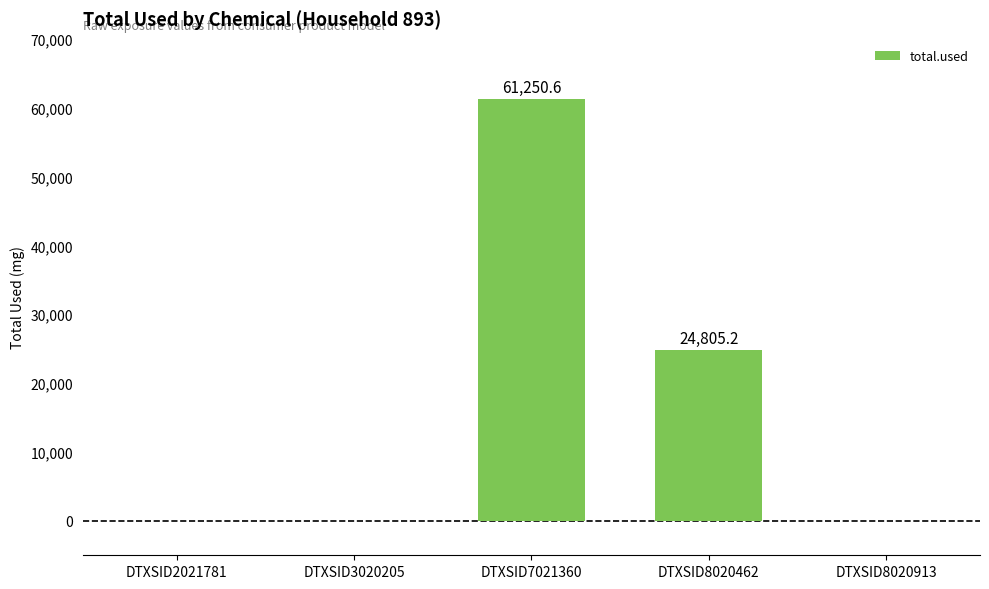

Between DTXSID8020913 and DTXSID7021360, which is larger?

DTXSID7021360